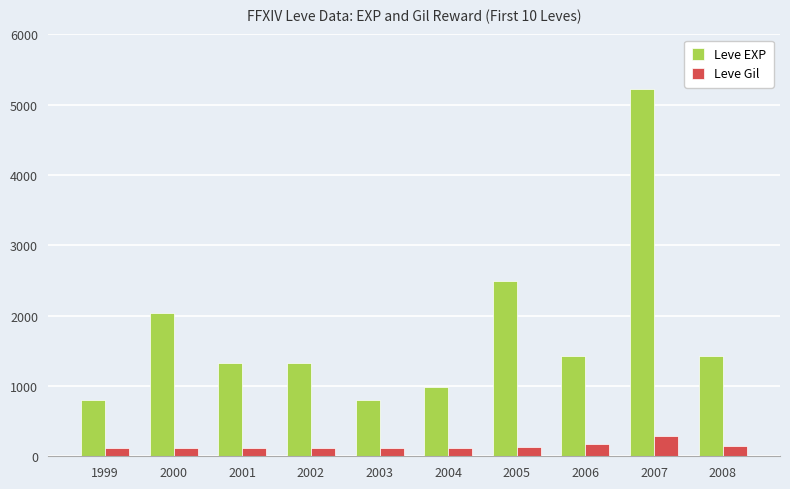

What is the difference between the Leve EXP values at 2006 and 2007?

3800